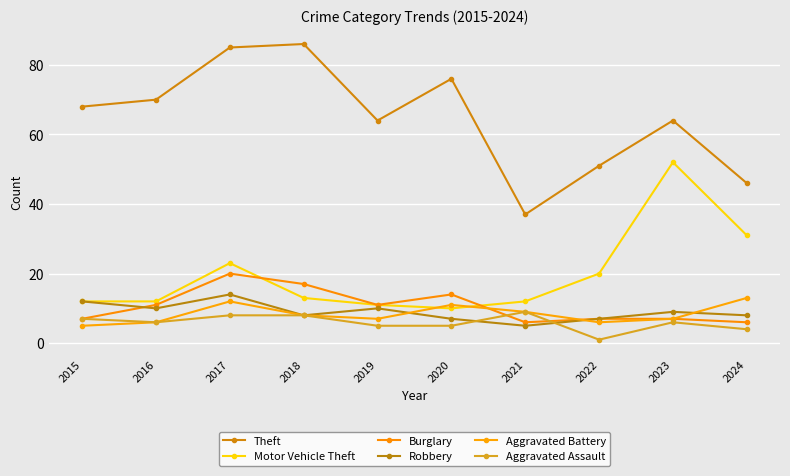

True or false: Burglary and Theft intersect in this chart.

False